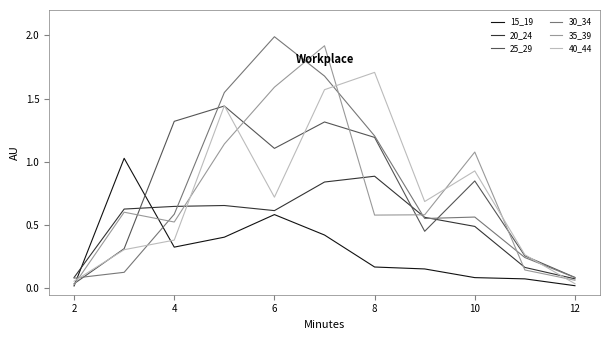

In 20_24, how many points are higher than both neighbors (excluding endpoints)?

2